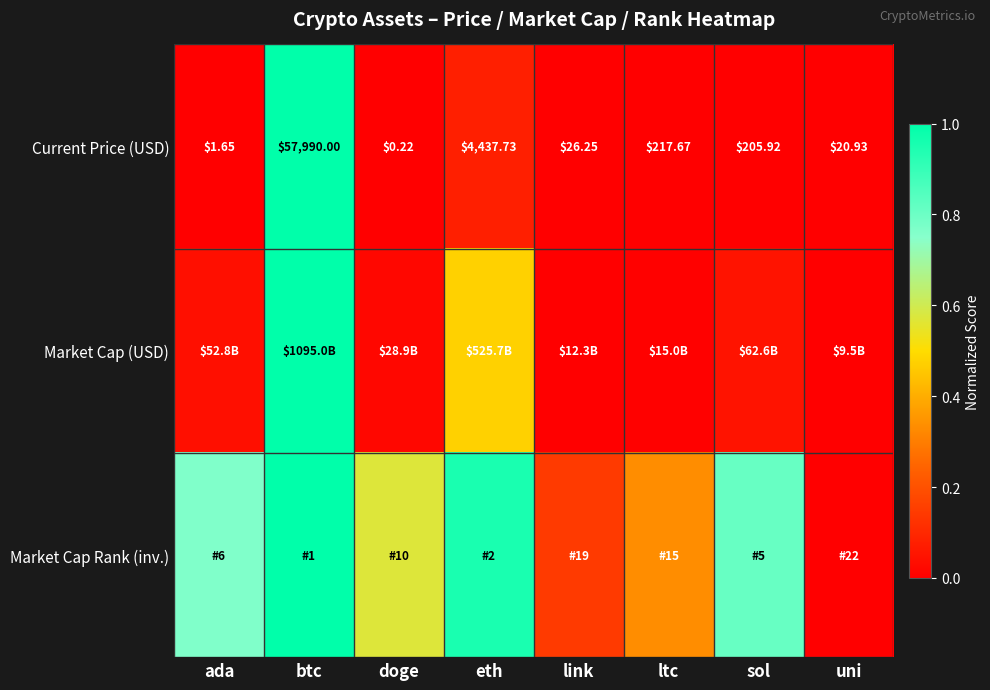

Which has a higher value, sol or ltc?

ltc